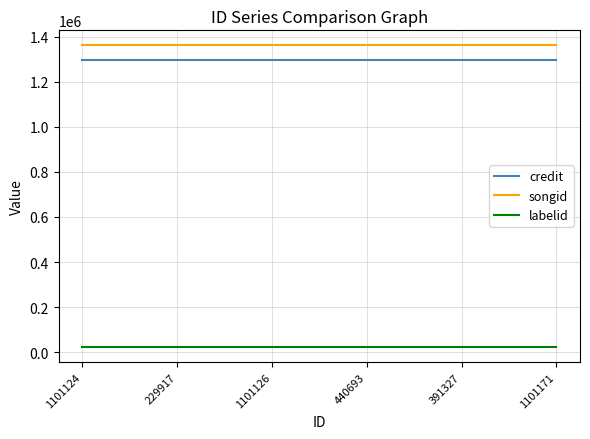

What position from the right is 1101126?

4